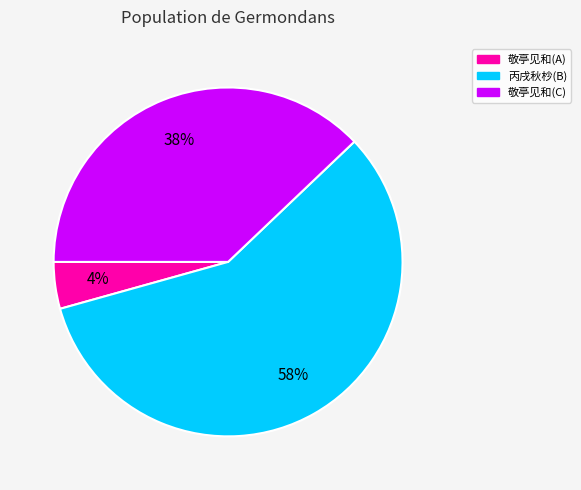

Is there a majority slice in this chart?

Yes